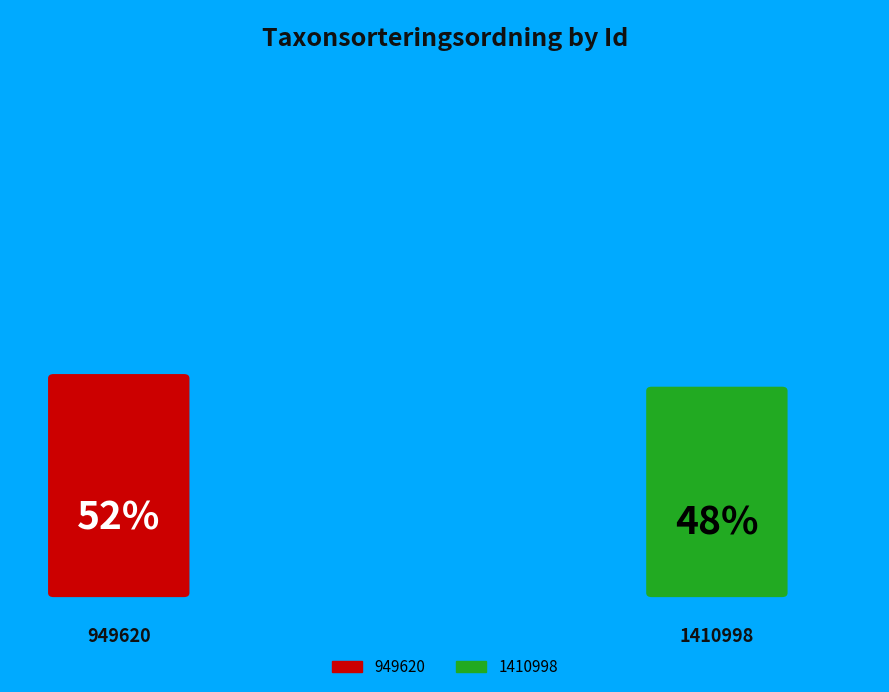

To the nearest percent, what percentage of the pie is 949620?

52%